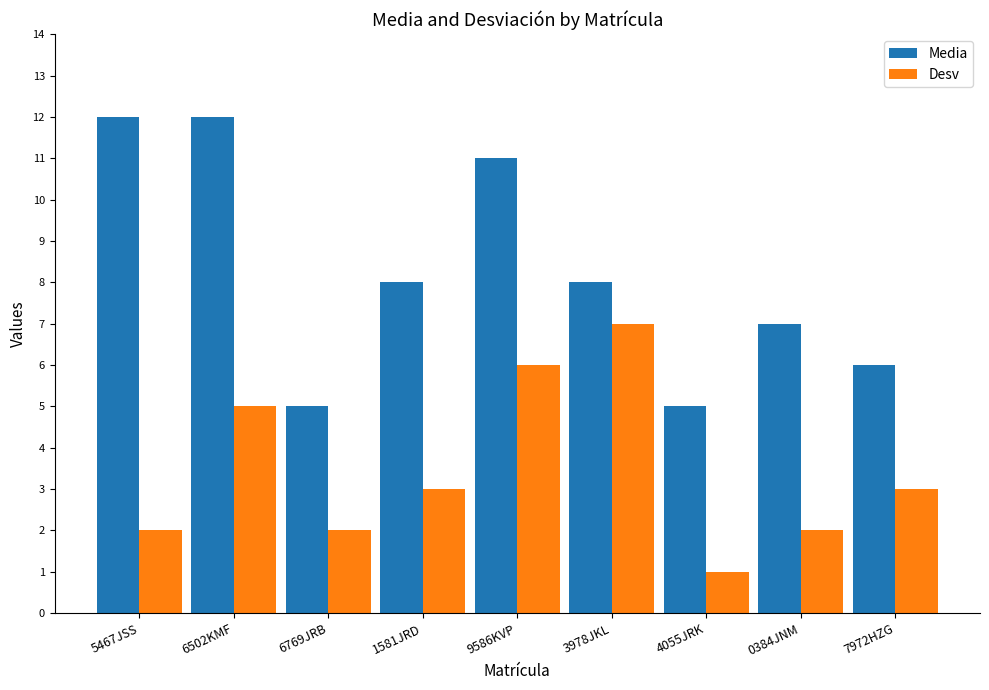

Reading left to right, transcribe all the data shown in this chart.

Media: 5467JSS=12	6502KMF=12	6769JRB=5	1581JRD=8	9586KVP=11	3978JKL=8	4055JRK=5	0384JNM=7	7972HZG=6
Desv: 5467JSS=2	6502KMF=5	6769JRB=2	1581JRD=3	9586KVP=6	3978JKL=7	4055JRK=1	0384JNM=2	7972HZG=3